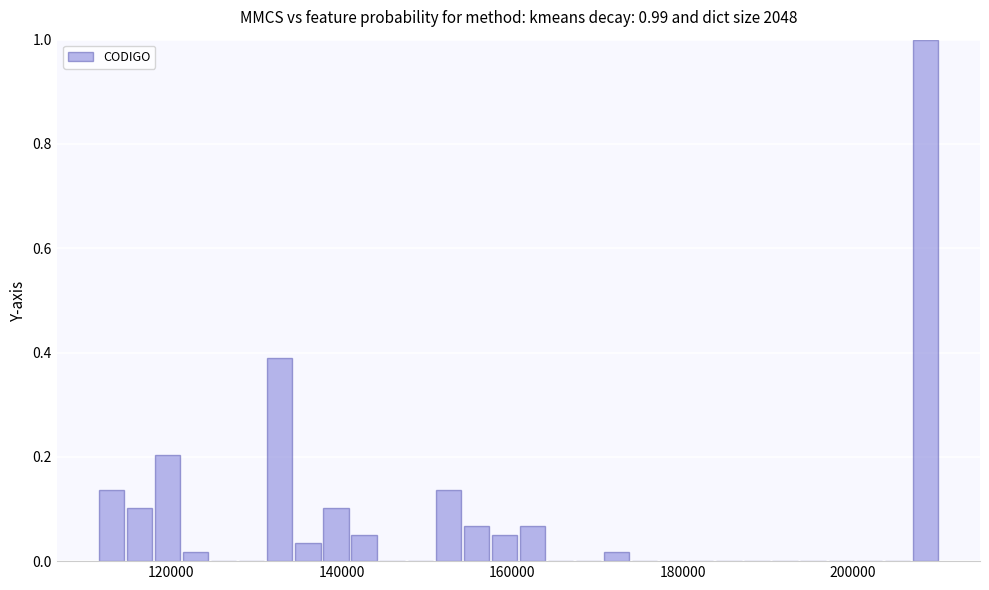

Read against the x-axis, roughly where is the centre of the tallest bar?

208000